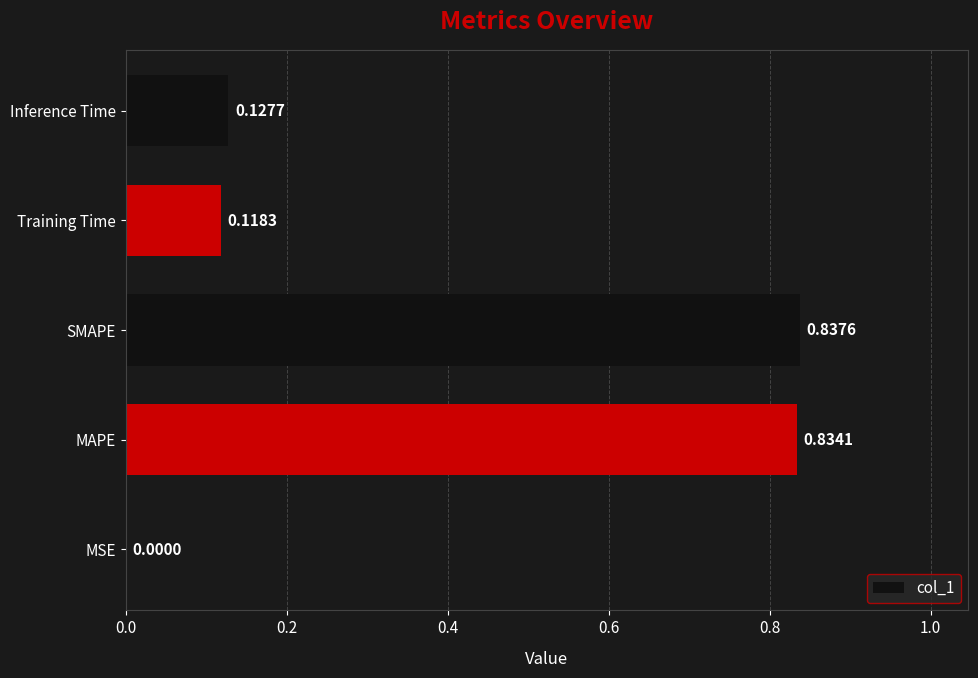

What is the sum of all values?

1.9